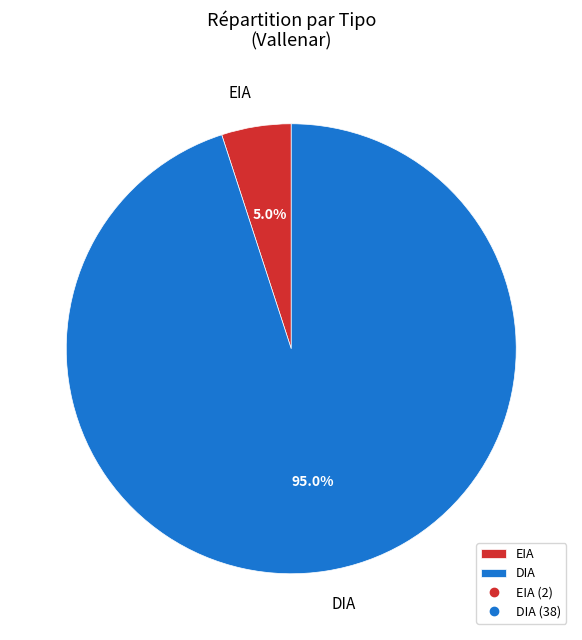

What percentage do EIA and DIA together represent?

100.0%